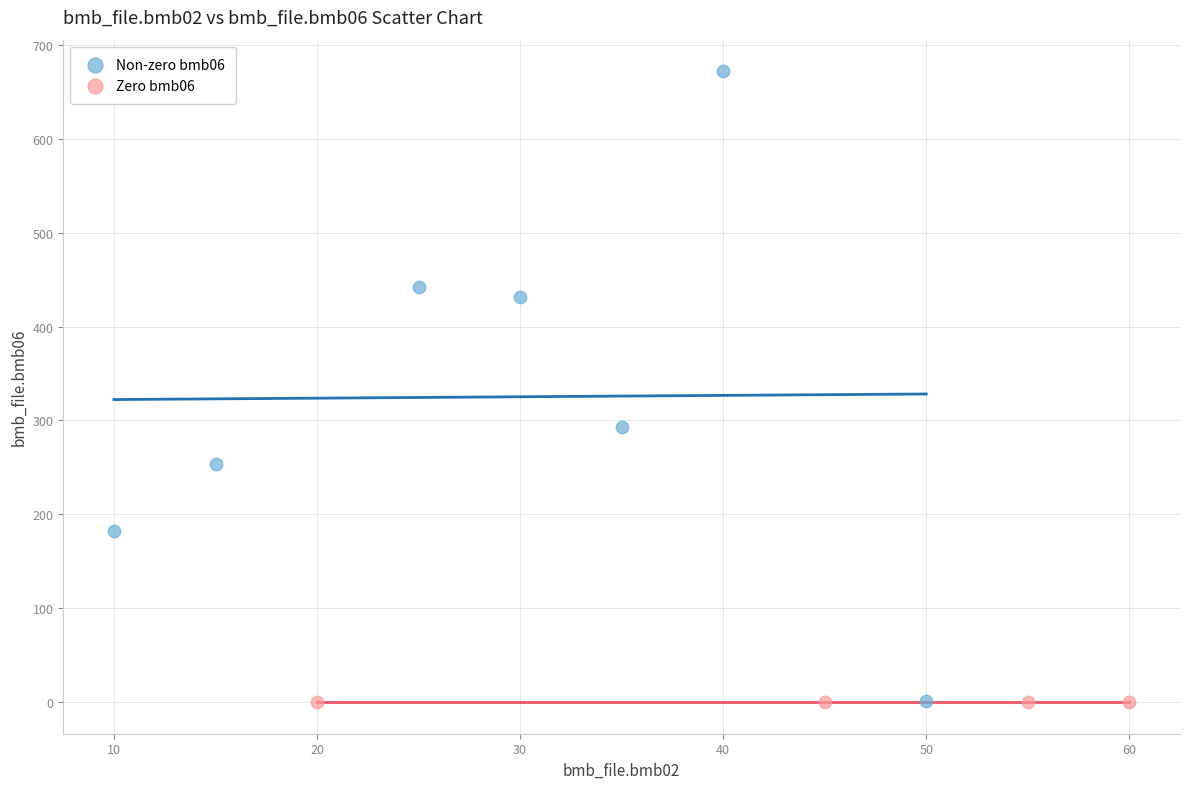

Which series contains the highest Y value?

Non-zero bmb06